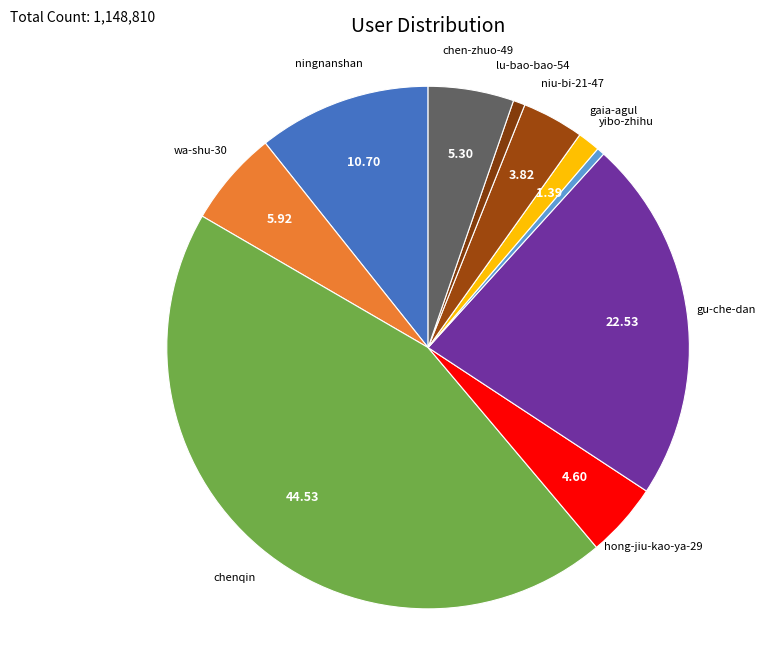

Combined, do hong-jiu-kao-ya-29 and niu-bi-21-47 account for over 50%?

No